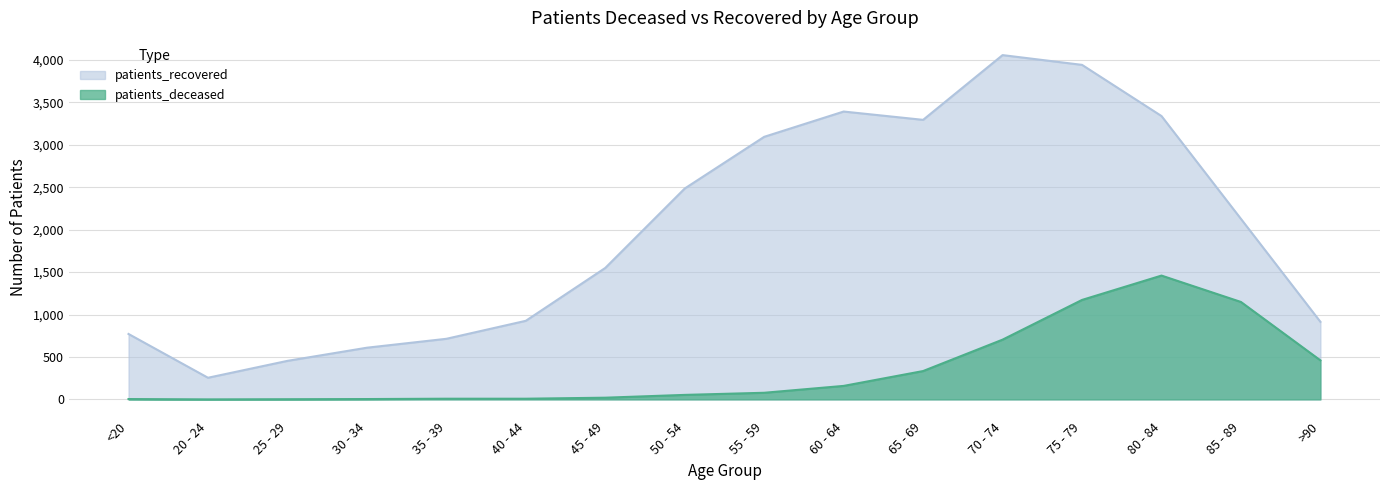

What is the total value across all series at >90?

1374